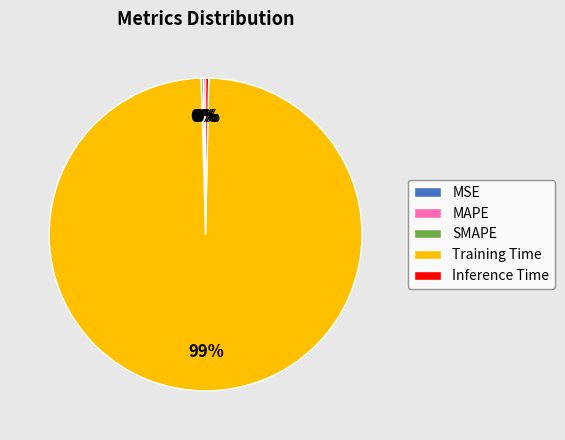

What is the largest slice in the pie chart?

Training Time